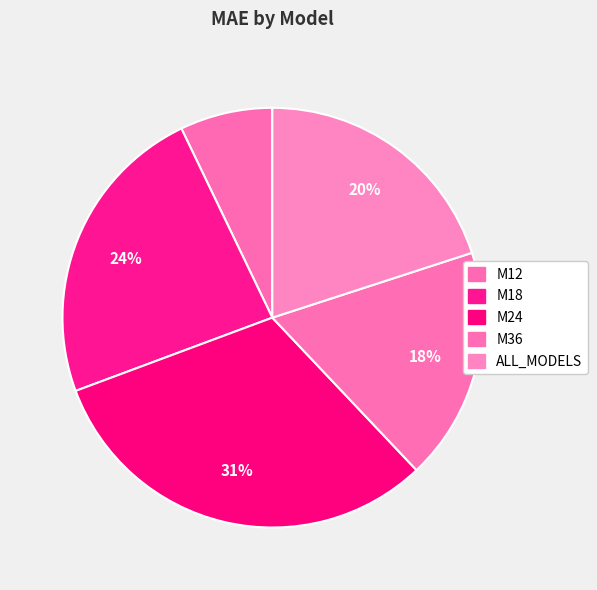

Count the number of slices in the pie.

5